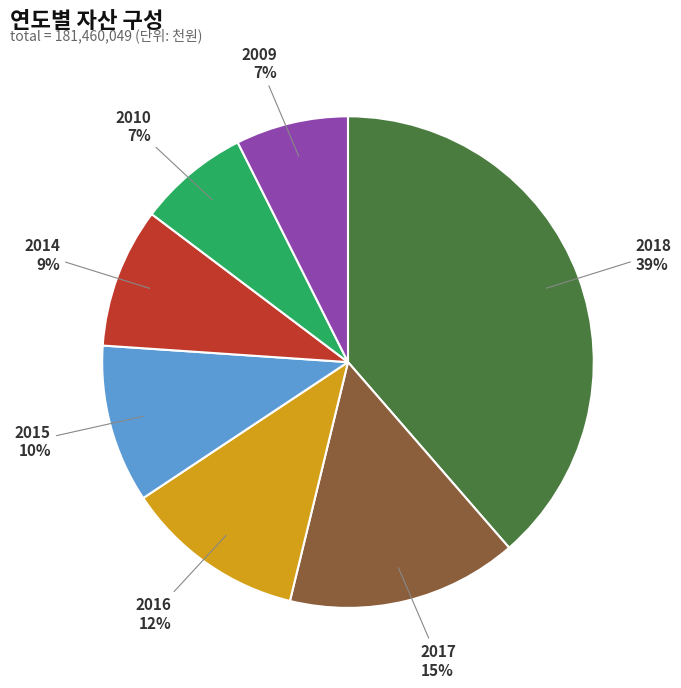

Approximately how many times larger is the value at 2015 compared to 2018?

0.3